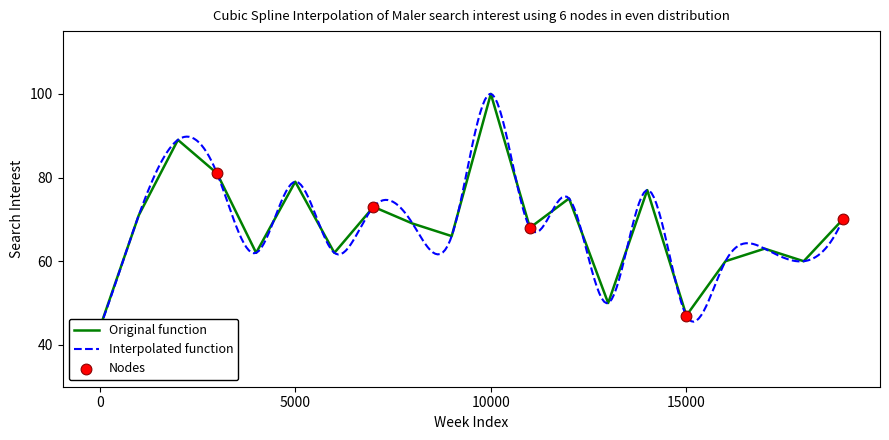

What is the change in value from 1 to 11?

-3